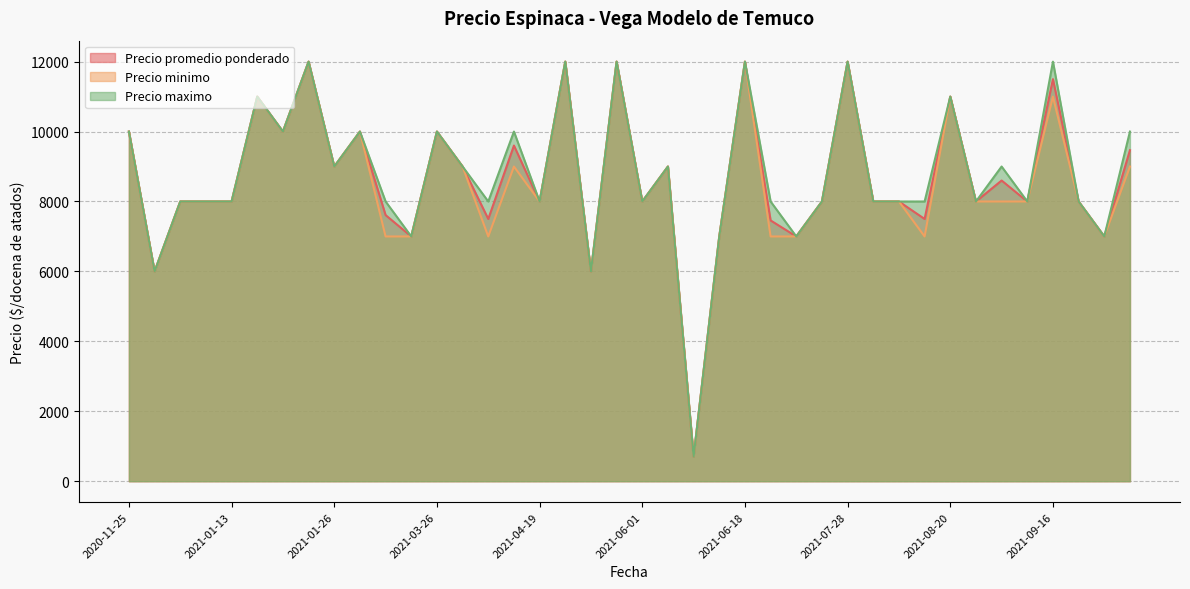

How many values in the Precio maximo series exceed 8000?

18